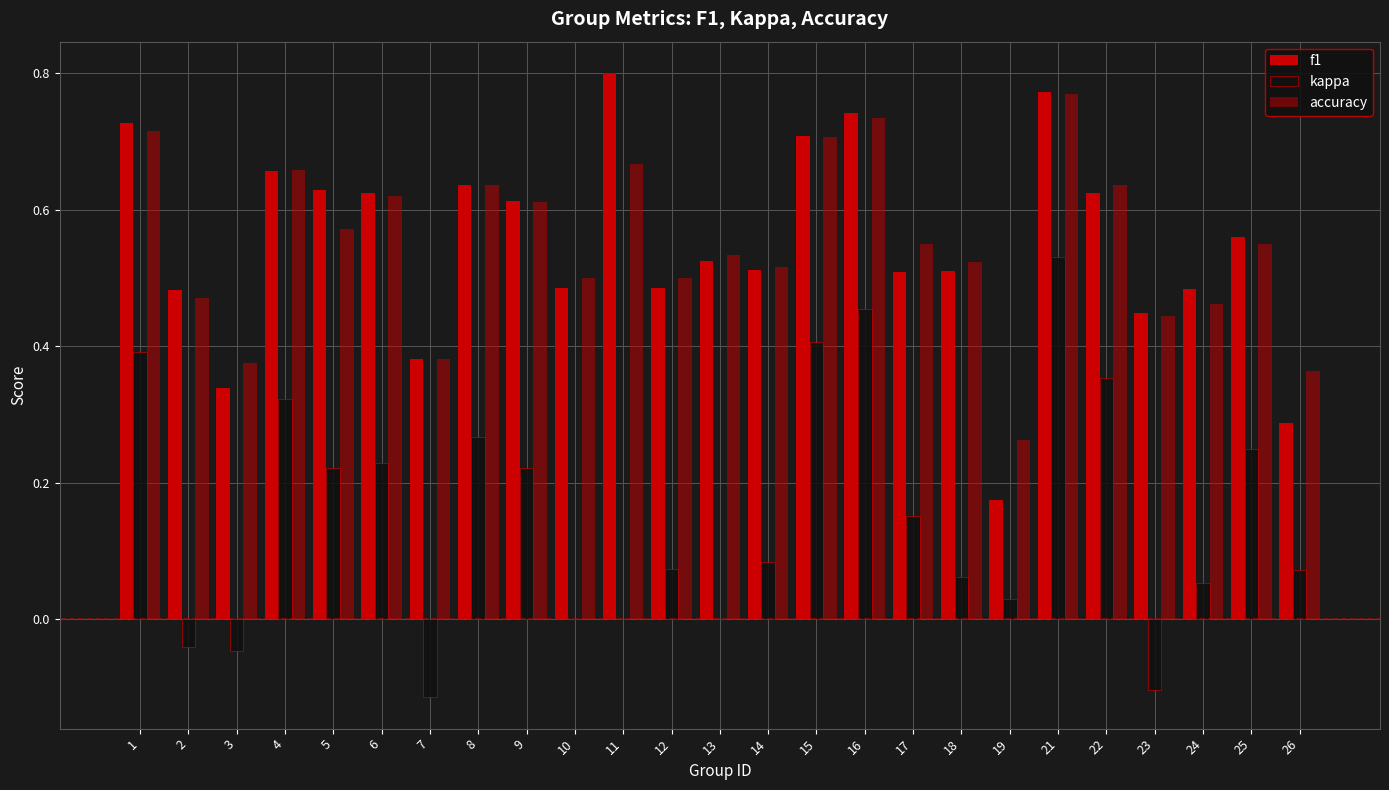

At which category does the chart reach its minimum across all series?

7